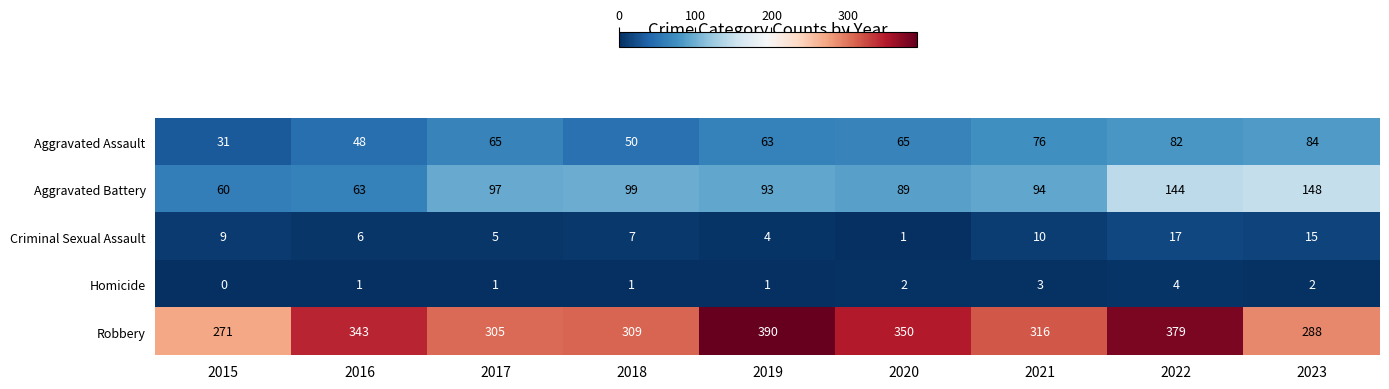

What is the spread (max minus min) of values at 2017?

304